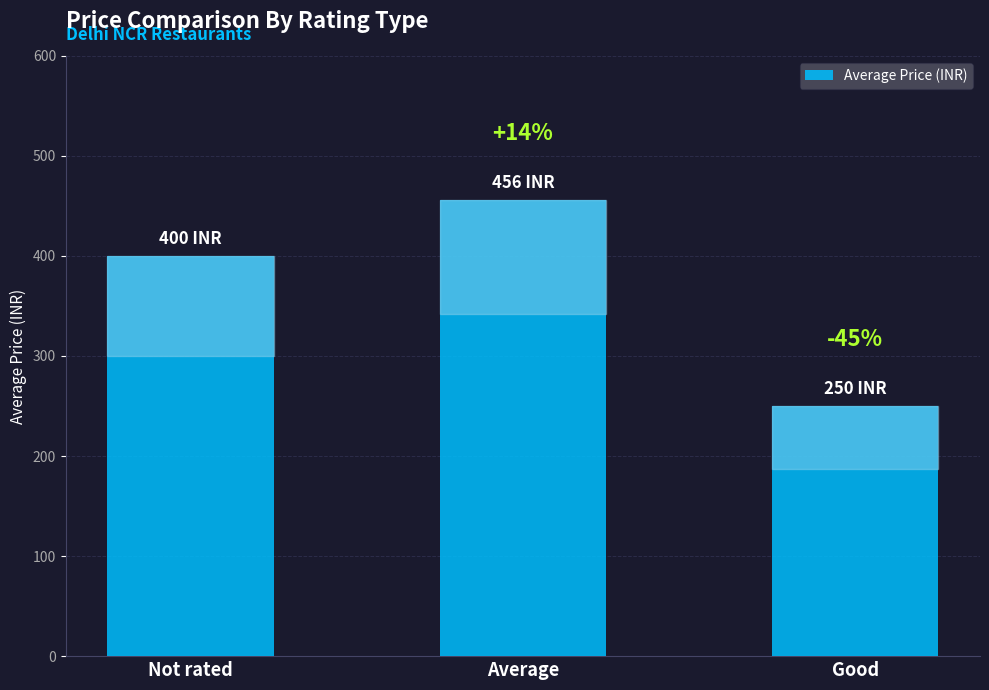

Does the chart contain any negative values?

No